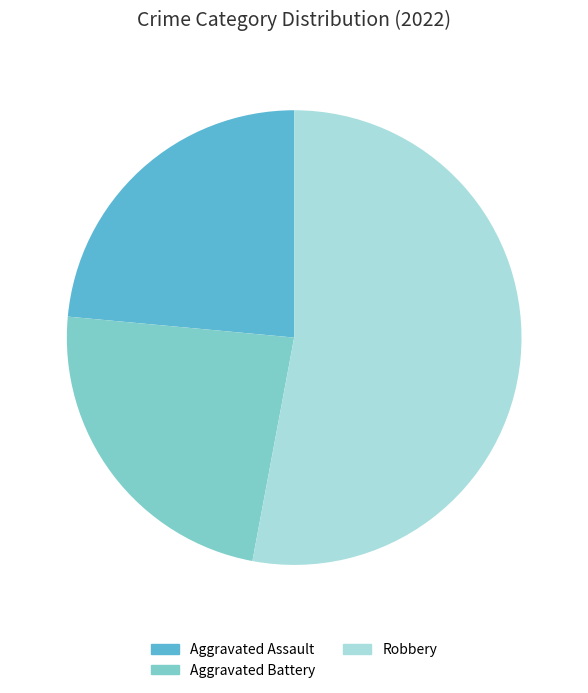

Do Aggravated Assault and Aggravated Battery together represent more than half of the pie?

No